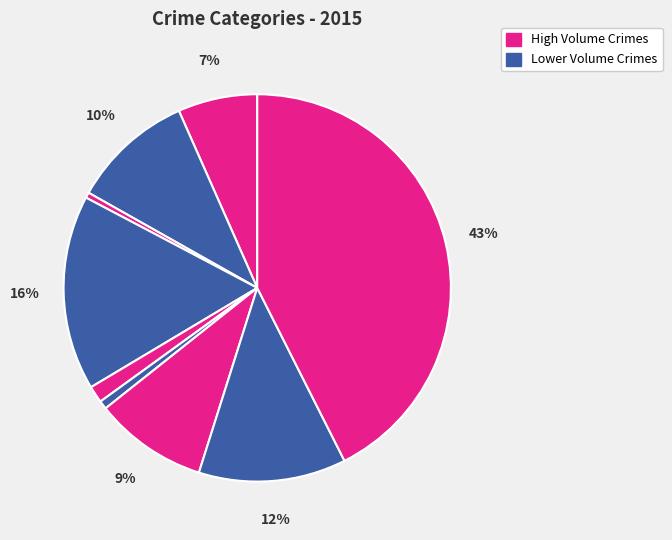

How many slices are in this pie chart?

9